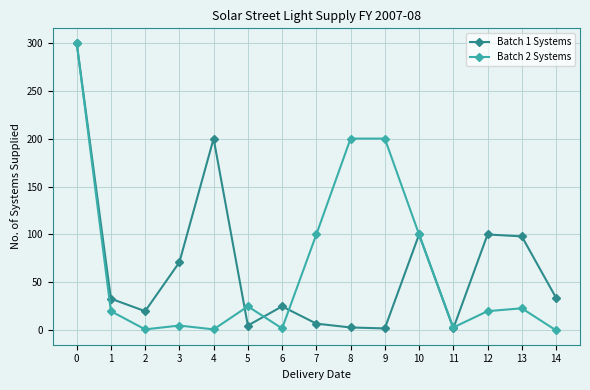

True or false: Batch 2 Systems and Batch 1 Systems cross at least once.

True